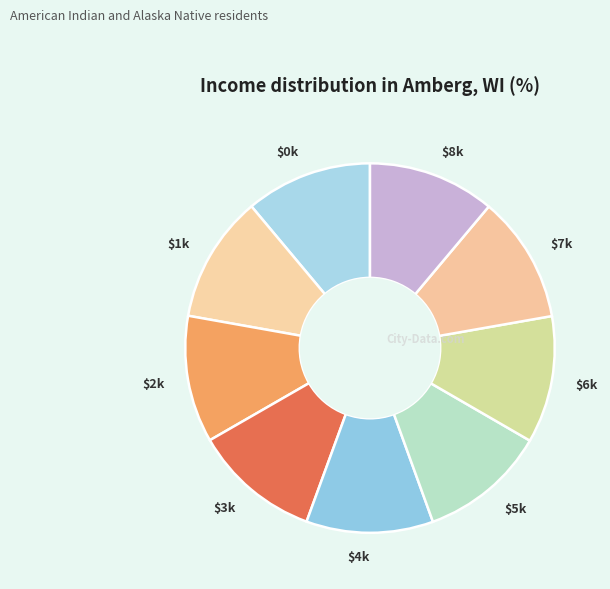

To the nearest percent, what is the average slice percentage?

11%